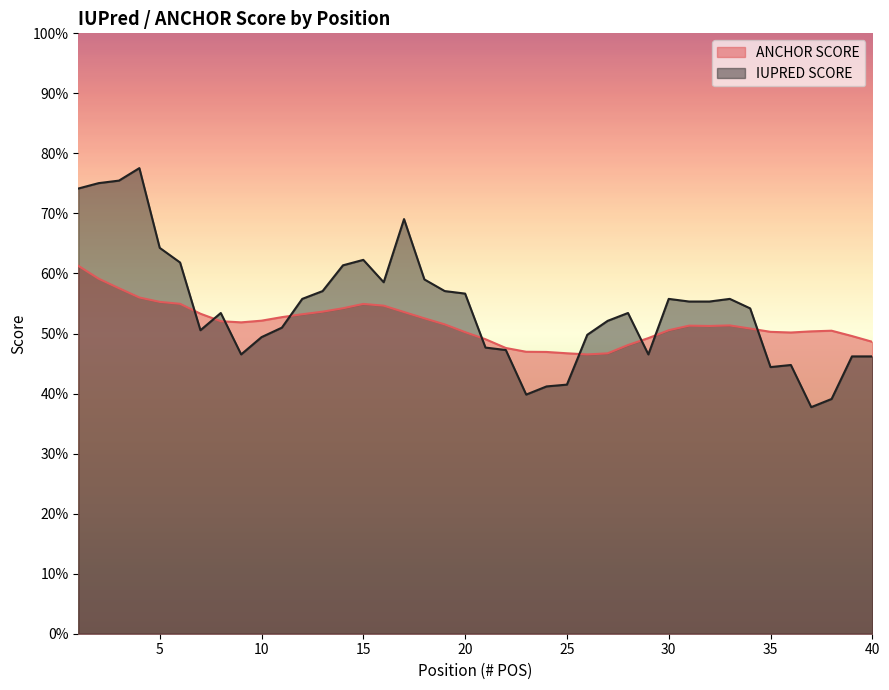

Count the ANCHOR SCORE values in the range 0 to 1.

40